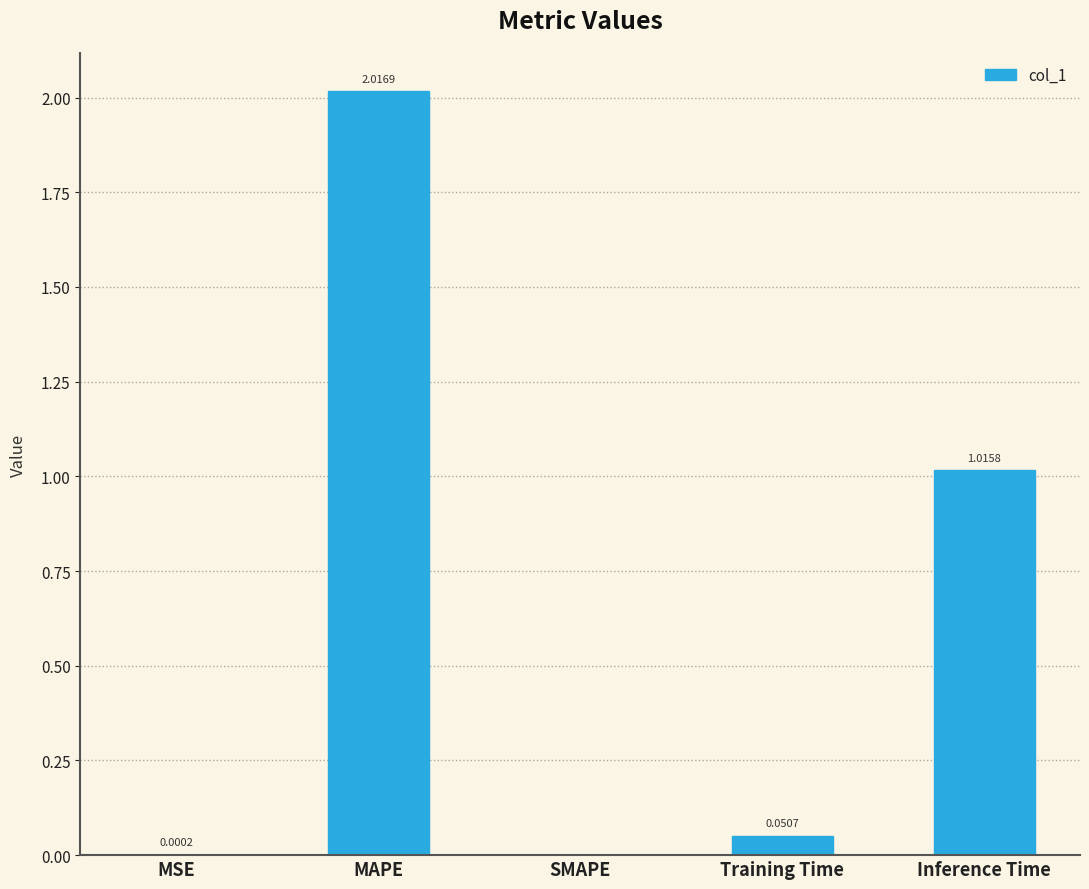

Which has a higher value, Inference Time or Training Time?

Inference Time